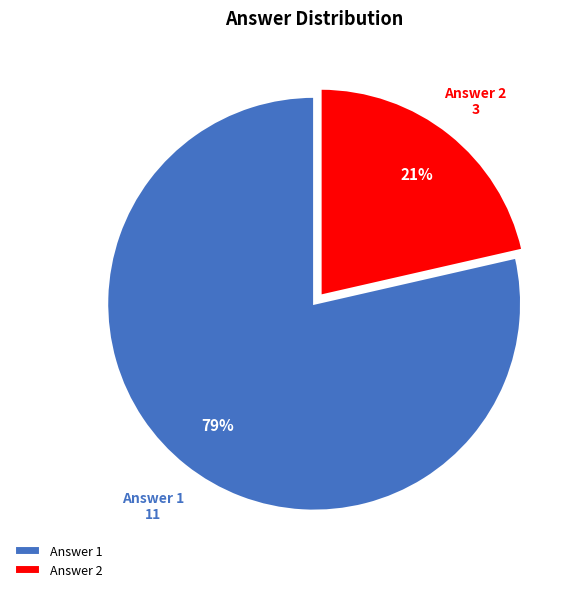

What is the largest slice in the pie chart?

Answer 1